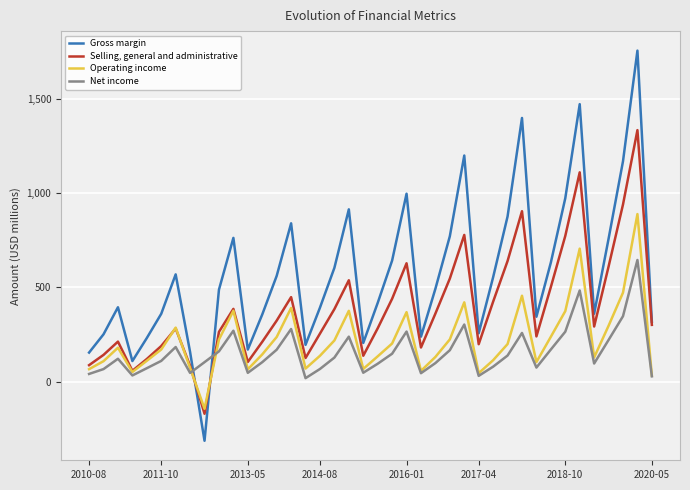

Which series ends up on top after the final intersection of Gross margin and Net income?

Gross margin